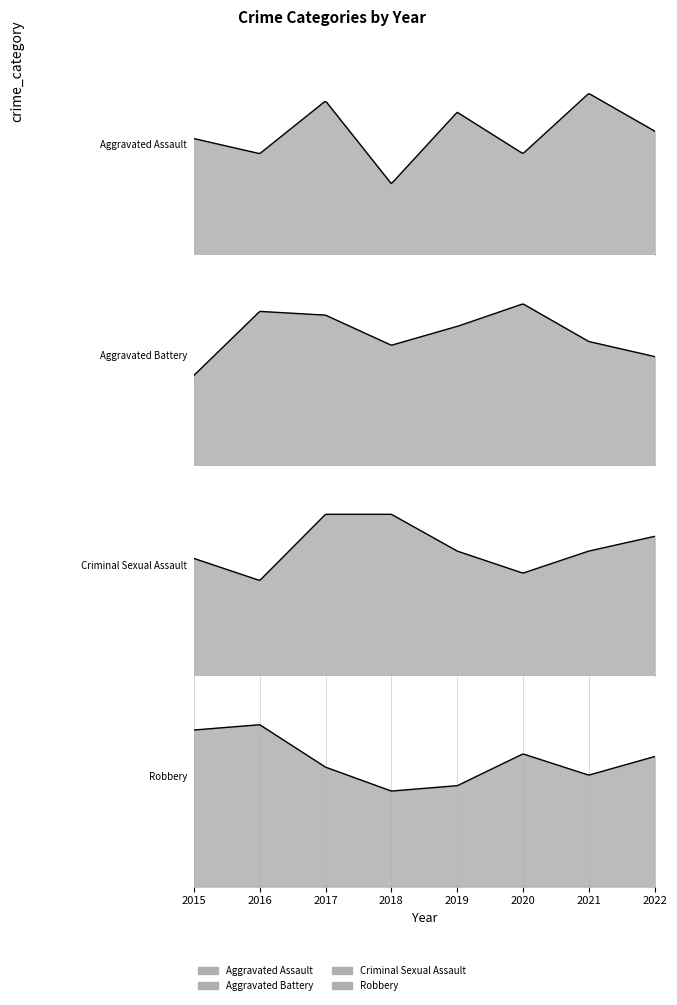

The Aggravated Assault series shows 31 at 2015. True or false?

True